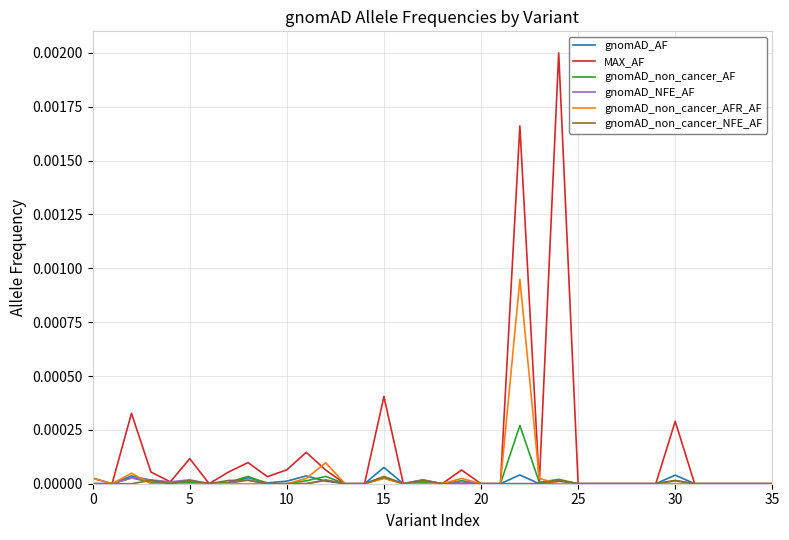

Which series has the widest spread of values?

MAX_AF